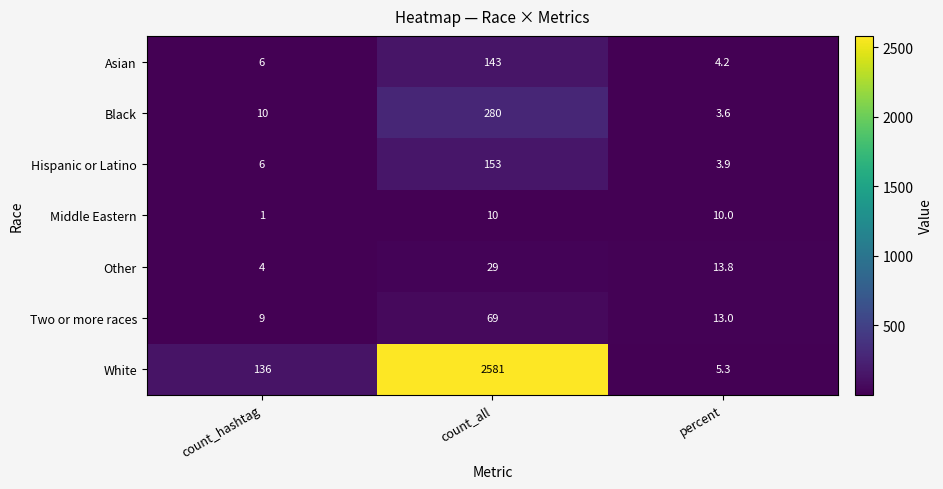

At which label is Middle Eastern closest to 5?

count_hashtag